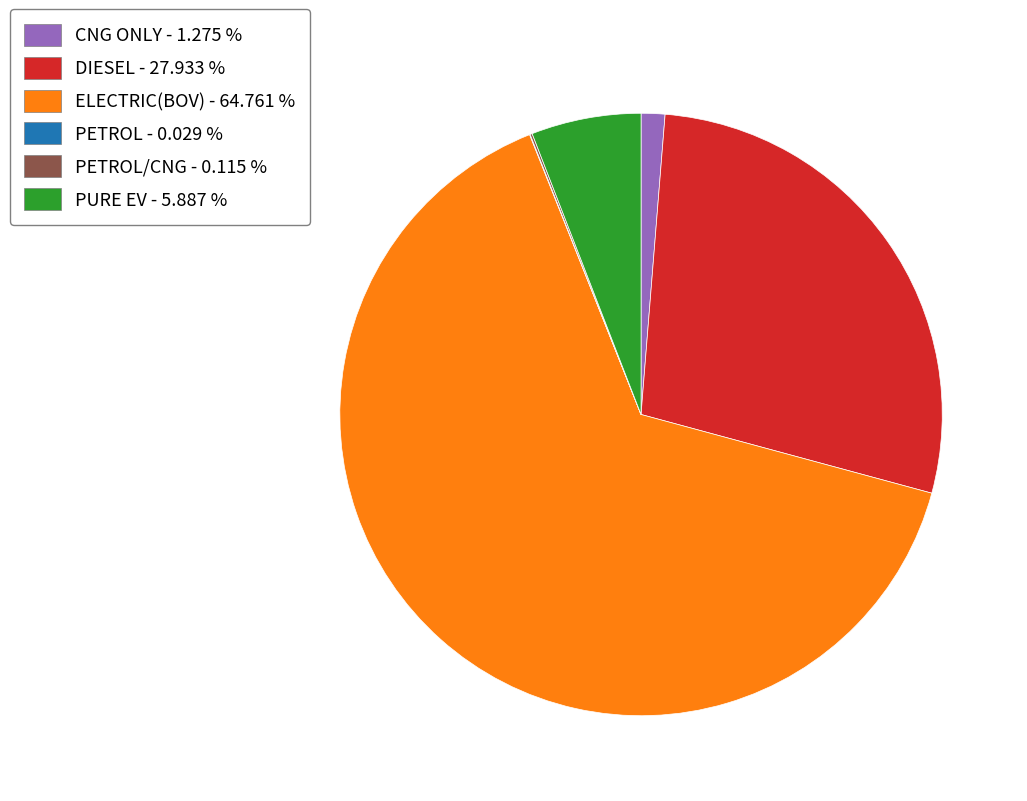

What is the majority slice?

ELECTRIC(BOV) - 64.761 %